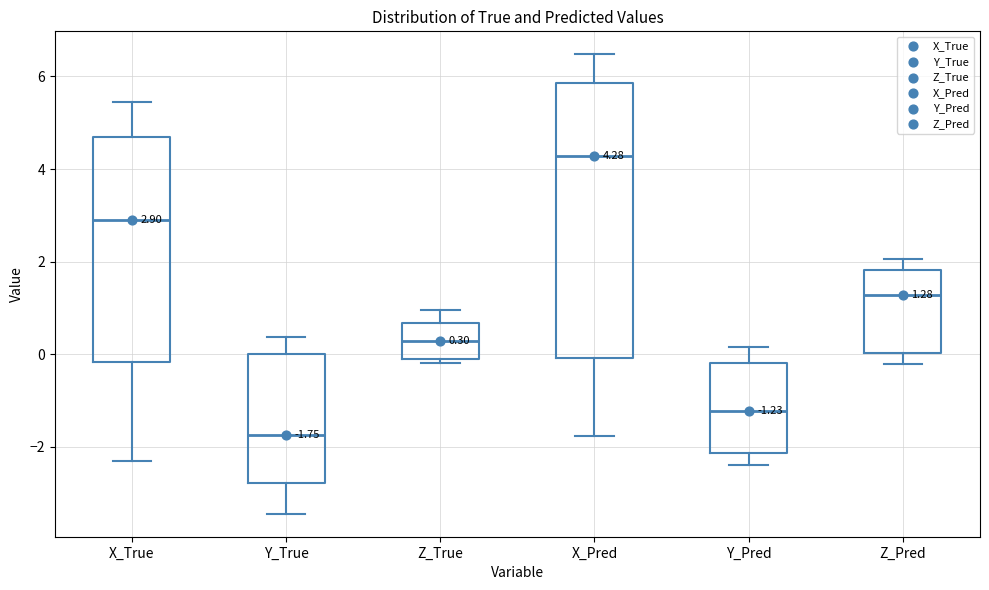

Comparing the boxes themselves (not the whiskers), which one is the tallest?

X_Pred